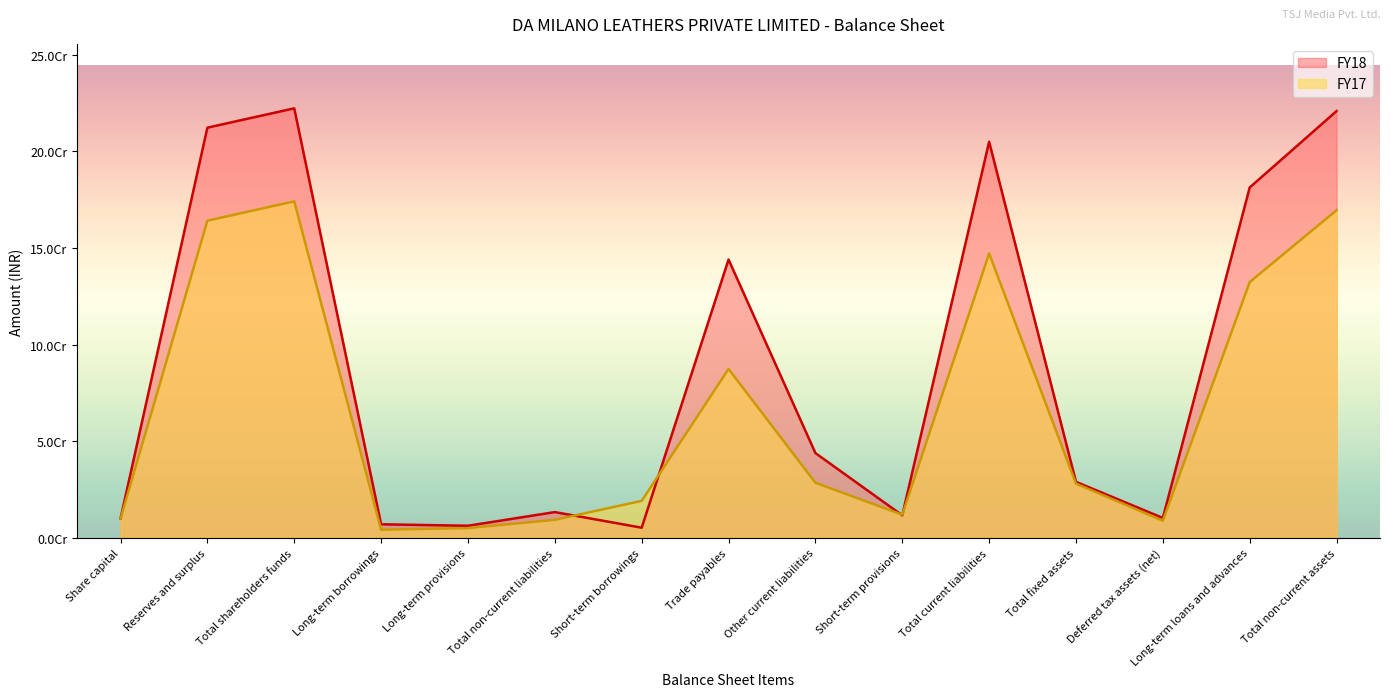

Rank the series by their average value, from lowest to highest.

FY17, FY18